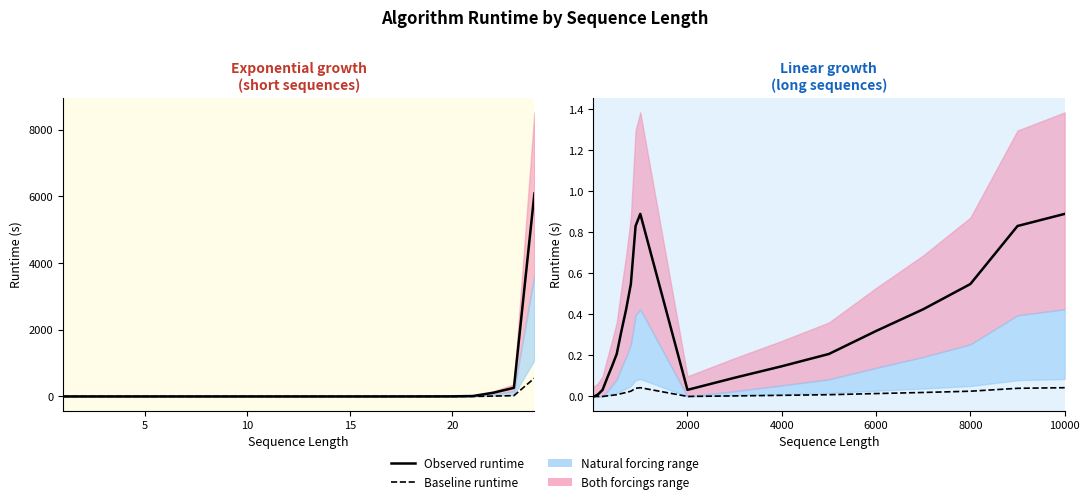

Read the value at 4000.

0.1